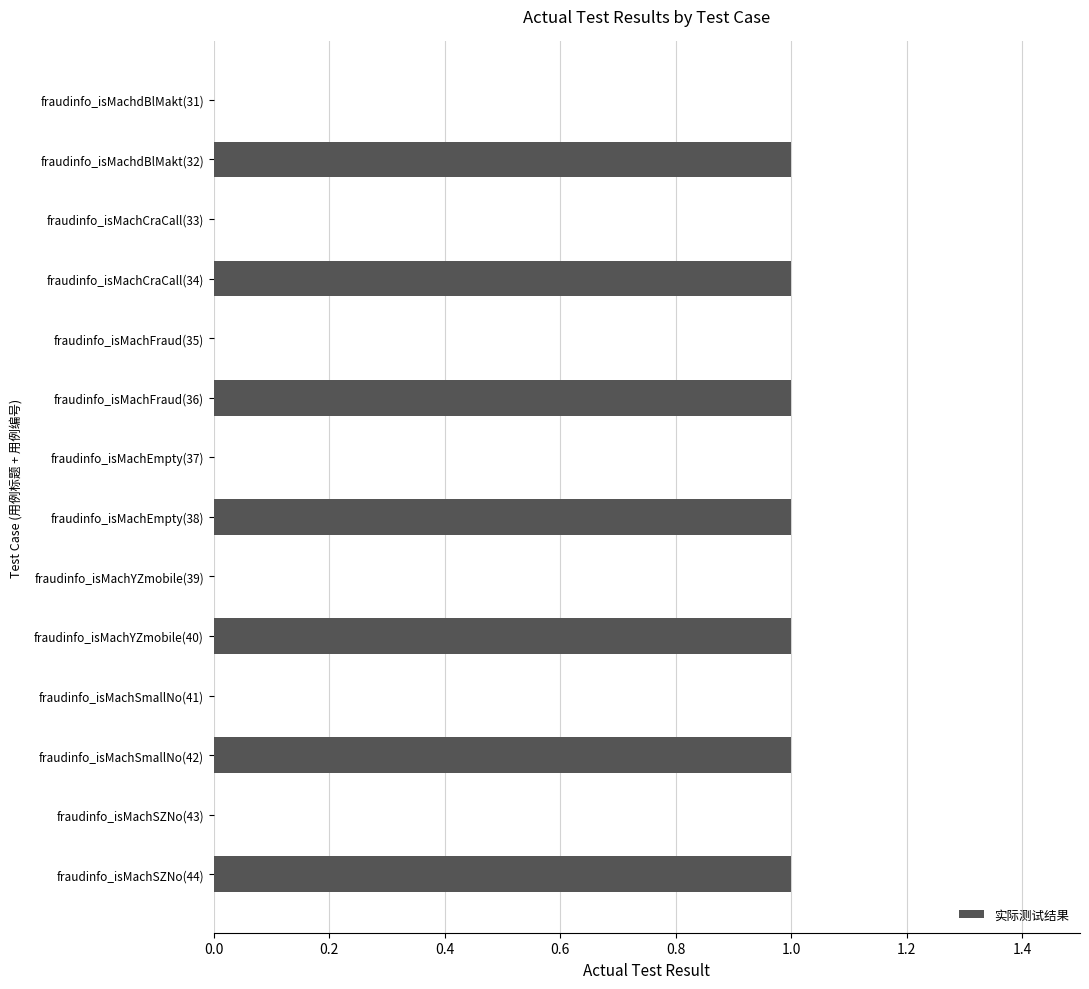

Is it true that the value at fraudinfo_isMachYZmobile(40) is 1?

True